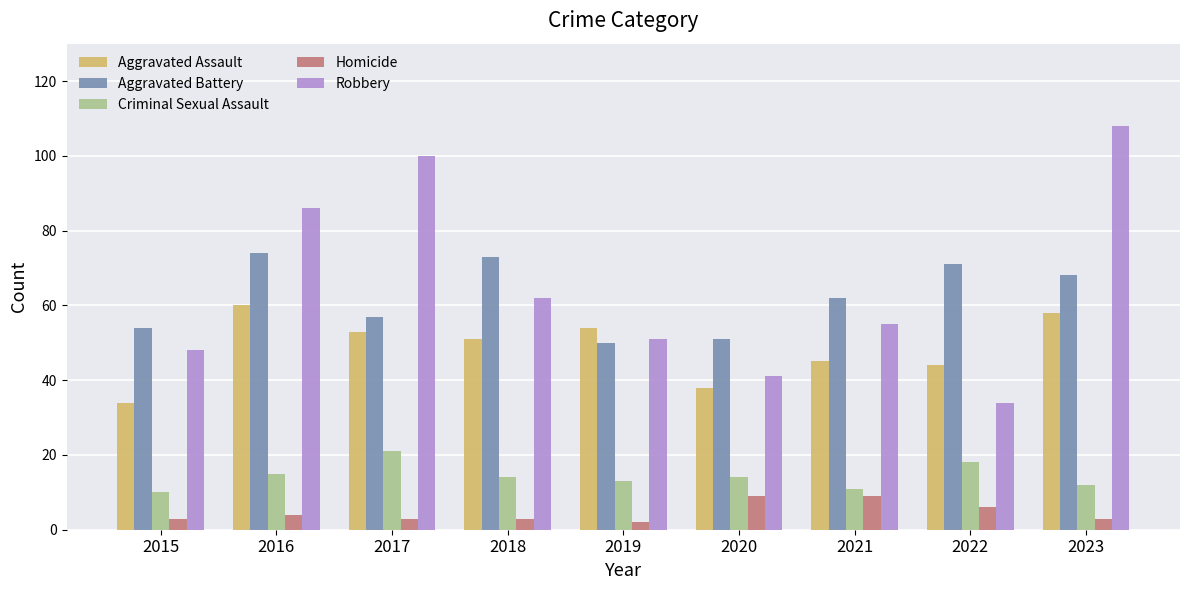

What is the difference between the second highest and minimum values in the Aggravated Battery series?

23